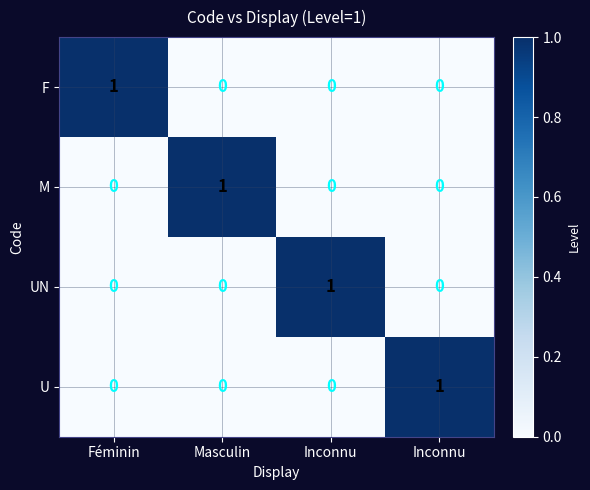

How many series are shown in this chart?

4